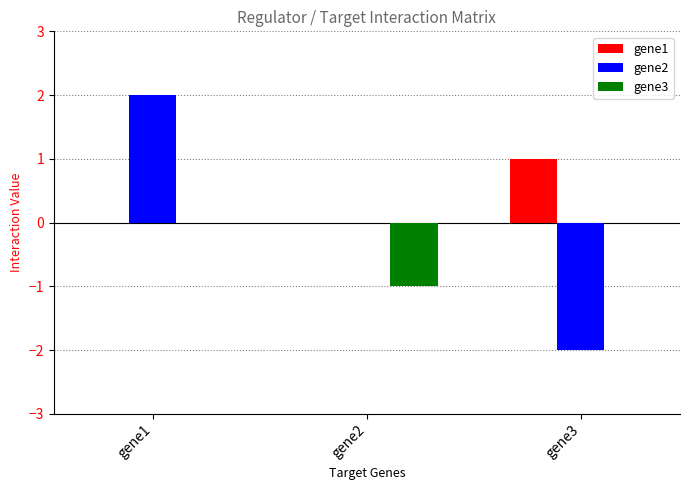

How many groups of bars are there?

3